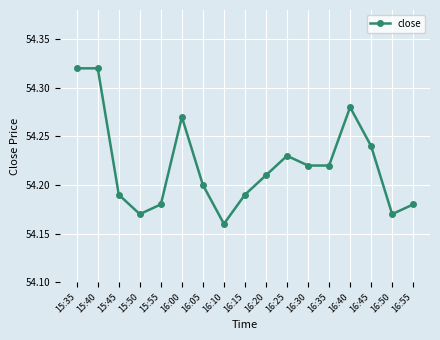

How many values are between 54 and 55?

17